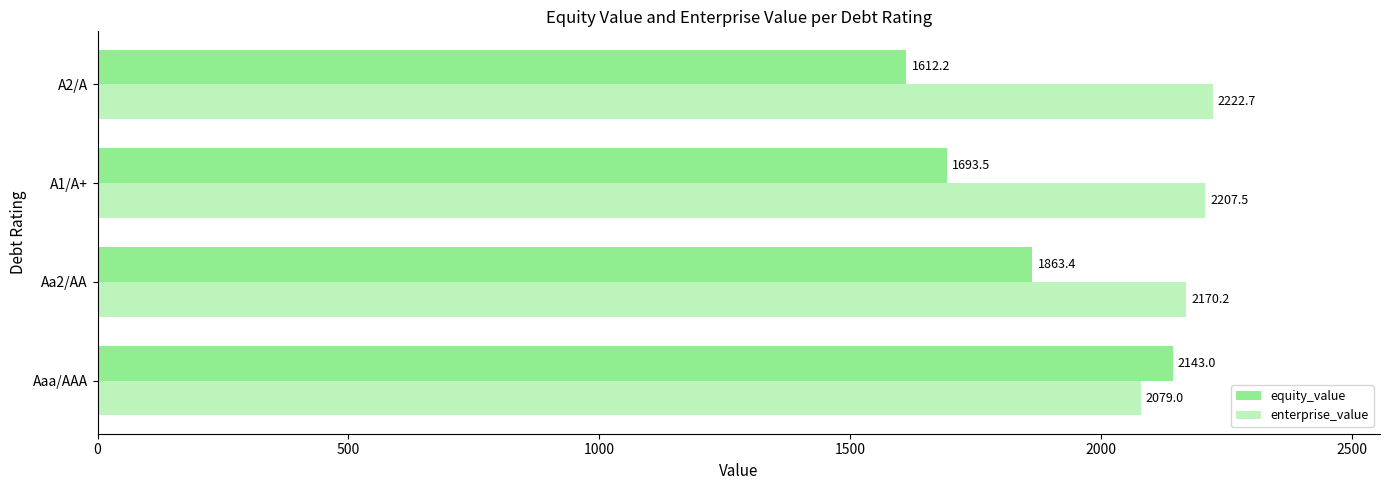

What is the value of the enterprise_value bar at the 3rd from the left?

2207.5